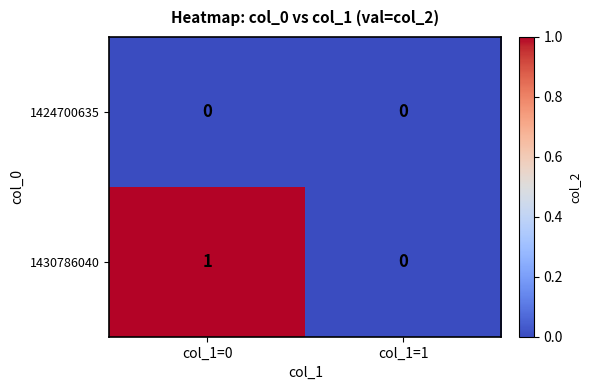

Which series has the largest total across all categories?

1430786040